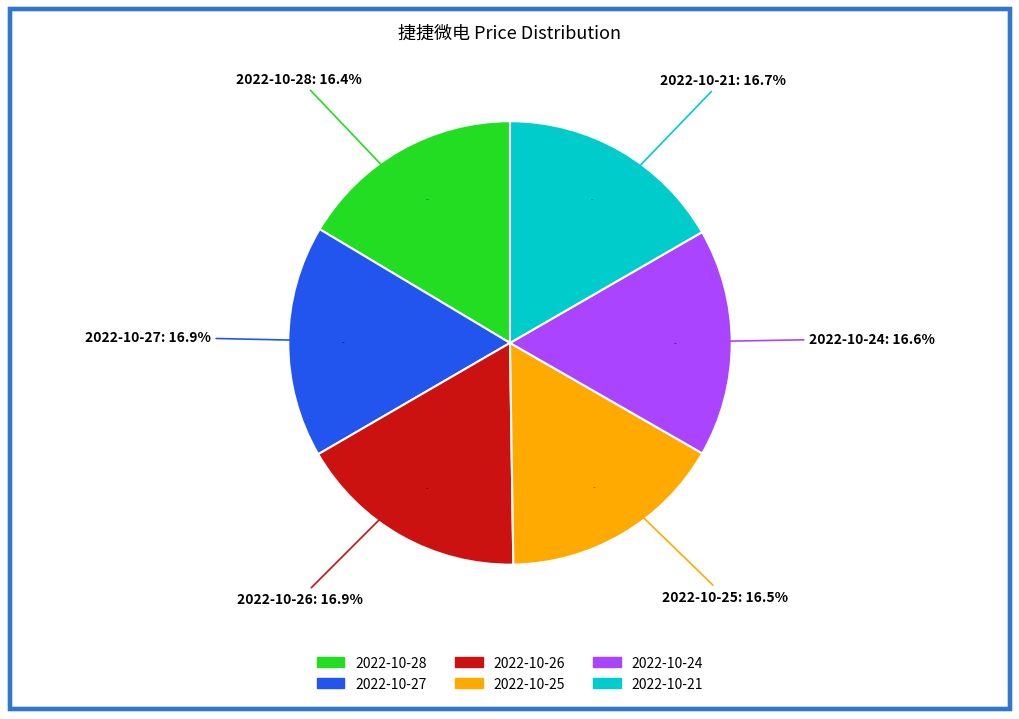

What is the smallest slice in the pie chart?

2022-10-28